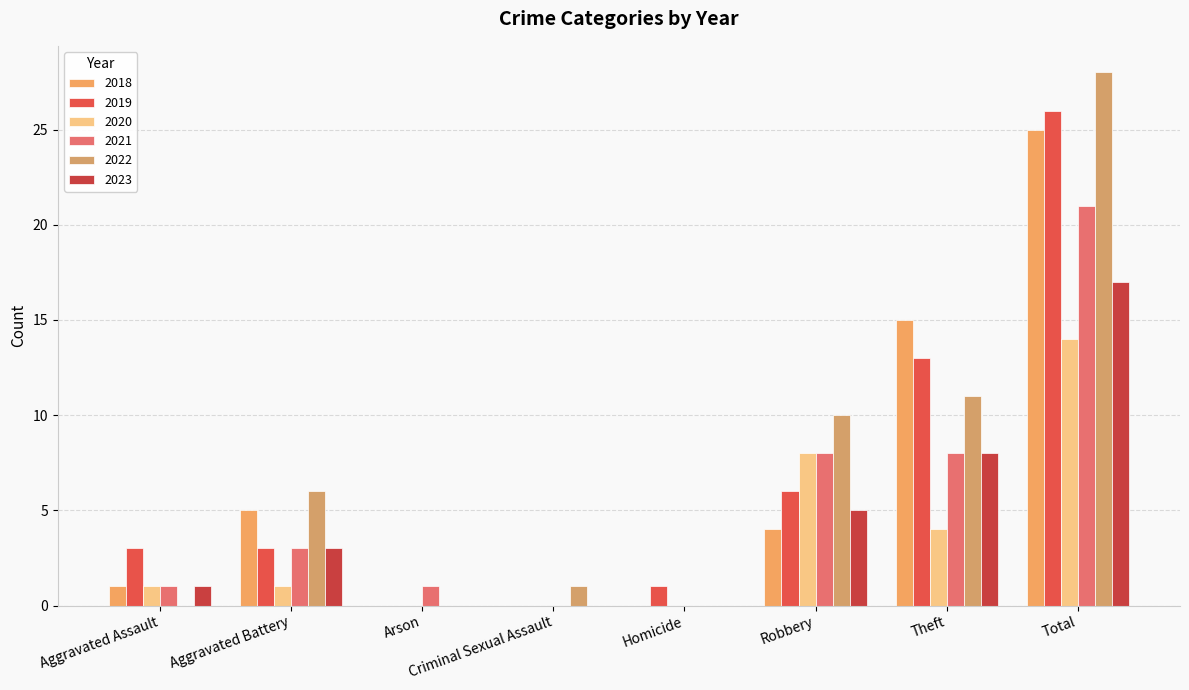

Are the bars grouped side by side (vs. stacked)?

Yes